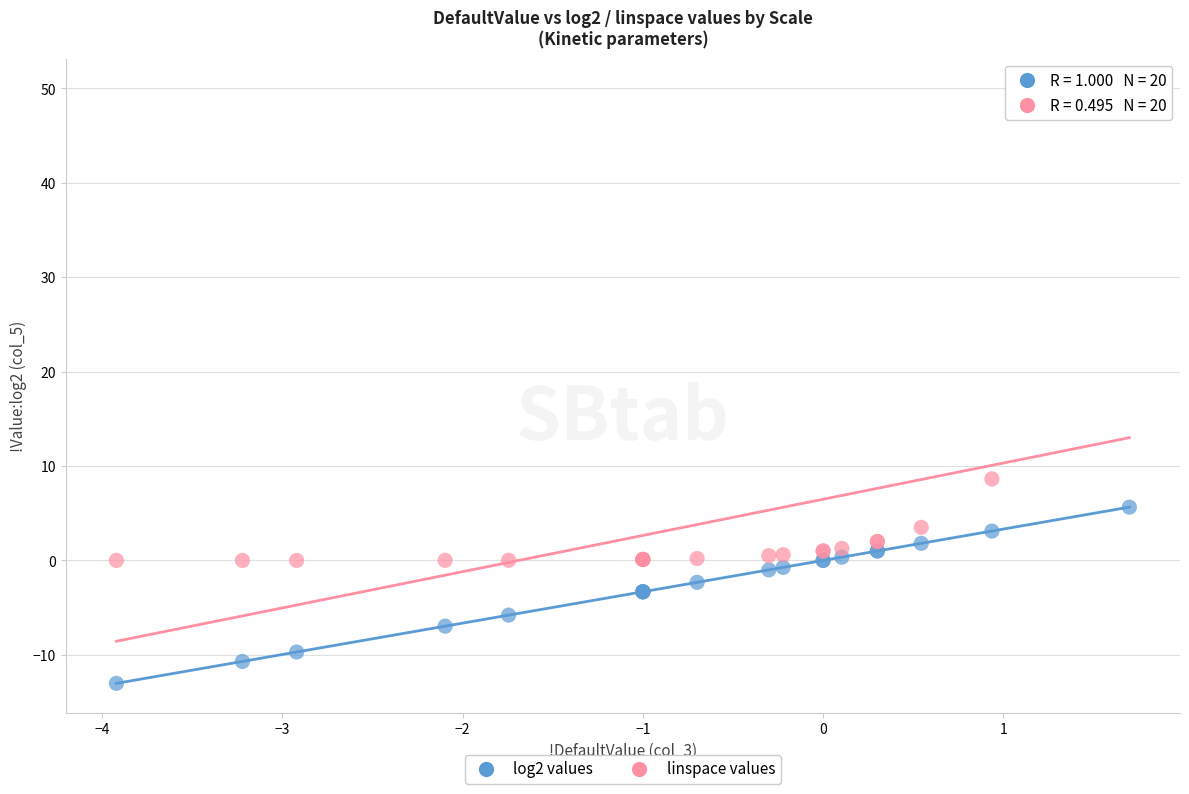

Which series has the widest spread of Y values?

linspace values